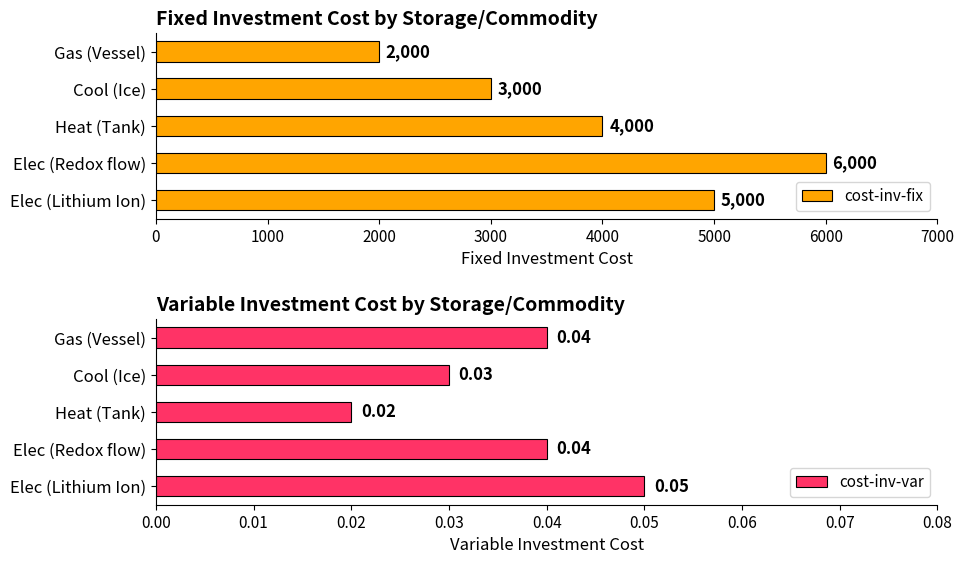

What is the approximate value of cost-inv-fix at Heat (Tank), to the nearest 100?

4000